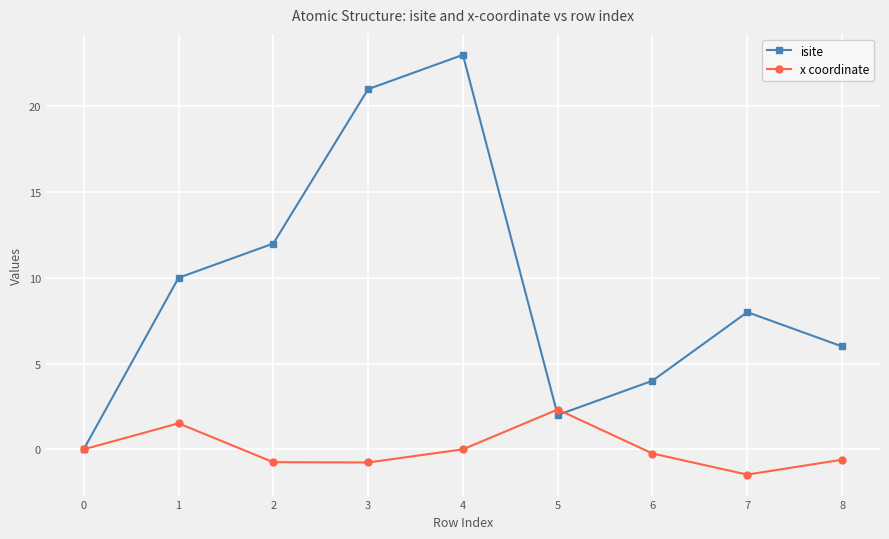

At which category is the sum across all series the highest?

4